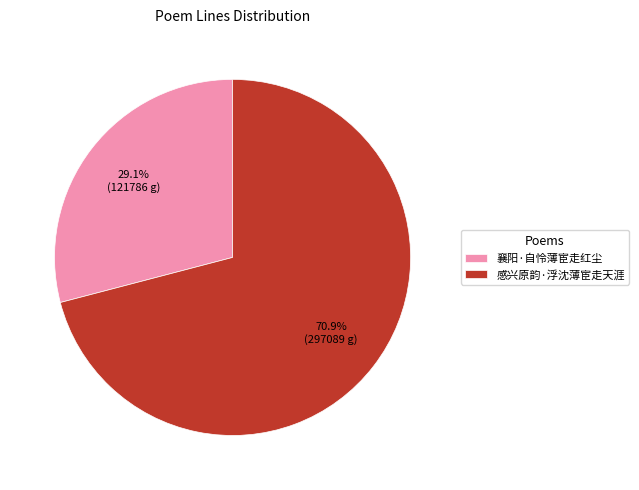

To the nearest percent, what percentage of the pie is 襄阳·自怜薄宦走红尘?

29%